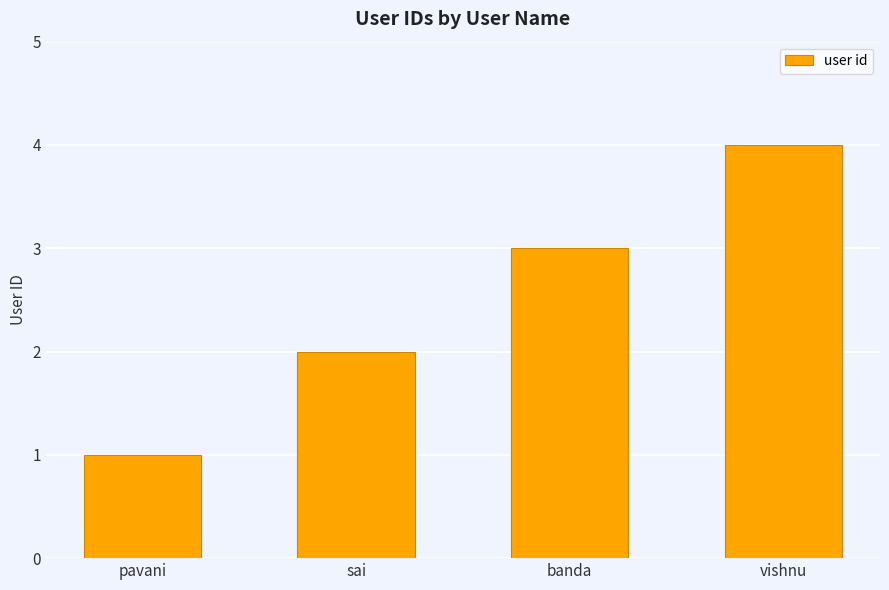

The chart shows a value of 4 at vishnu. True or false?

True